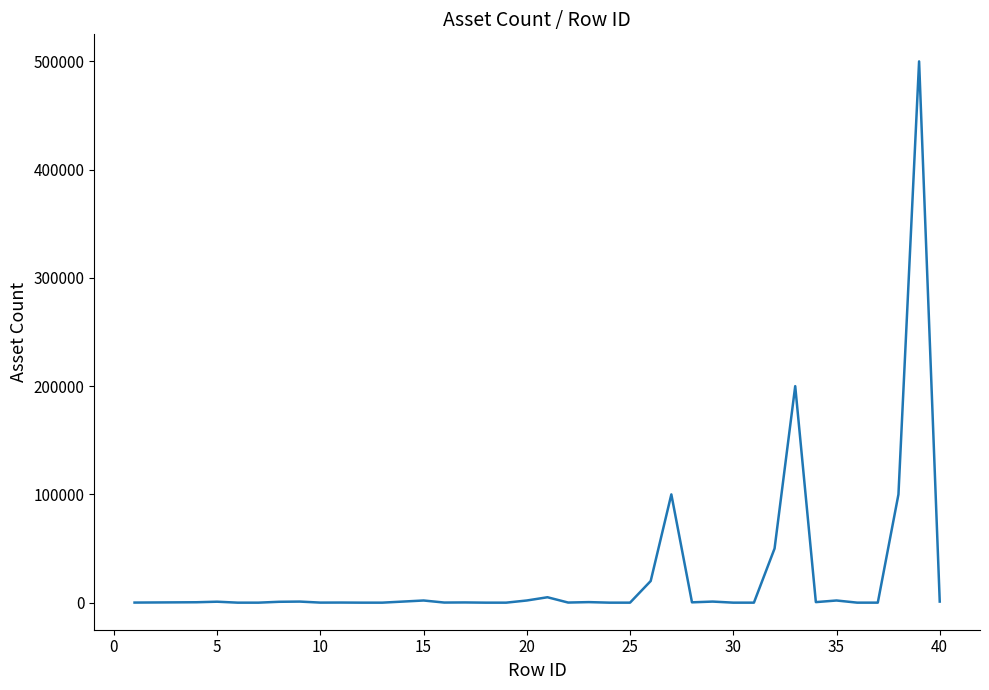

What is the minimum value shown in the chart?

1